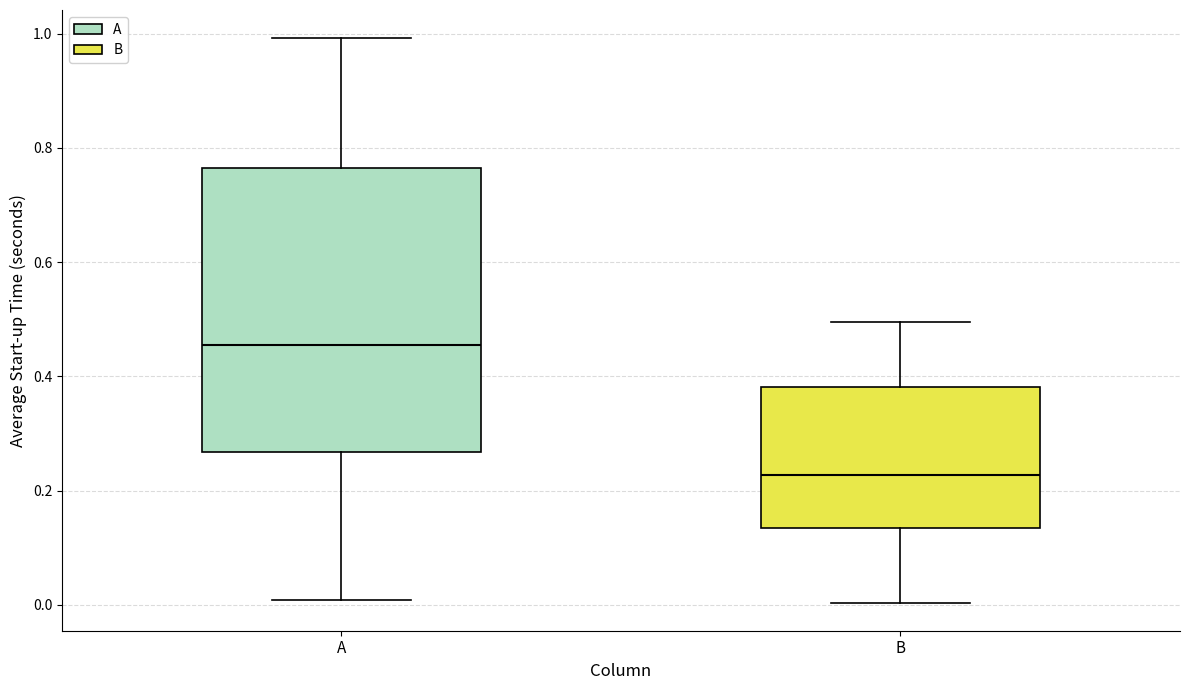

Which box has the highest median line?

A